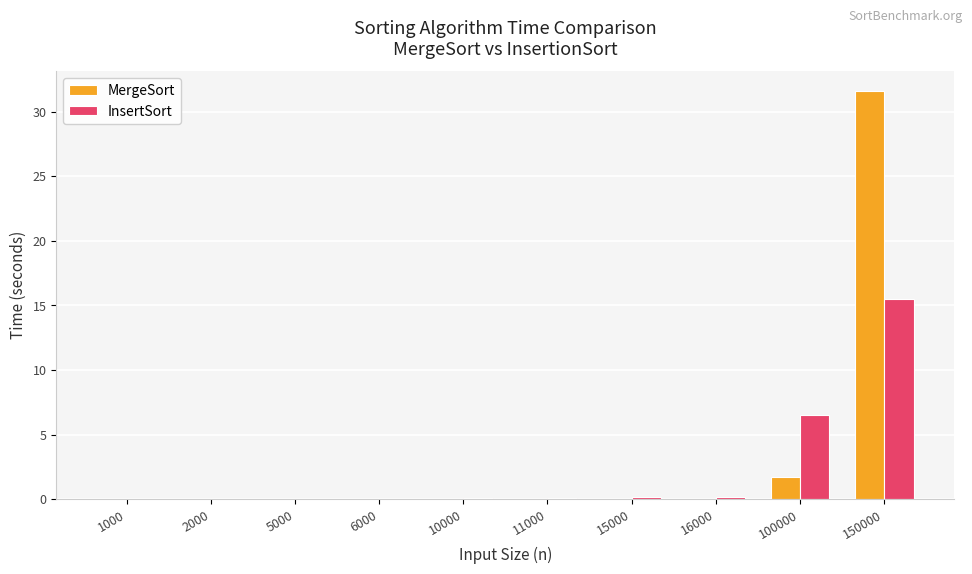

What is the total value across all series at 100000?

8.2